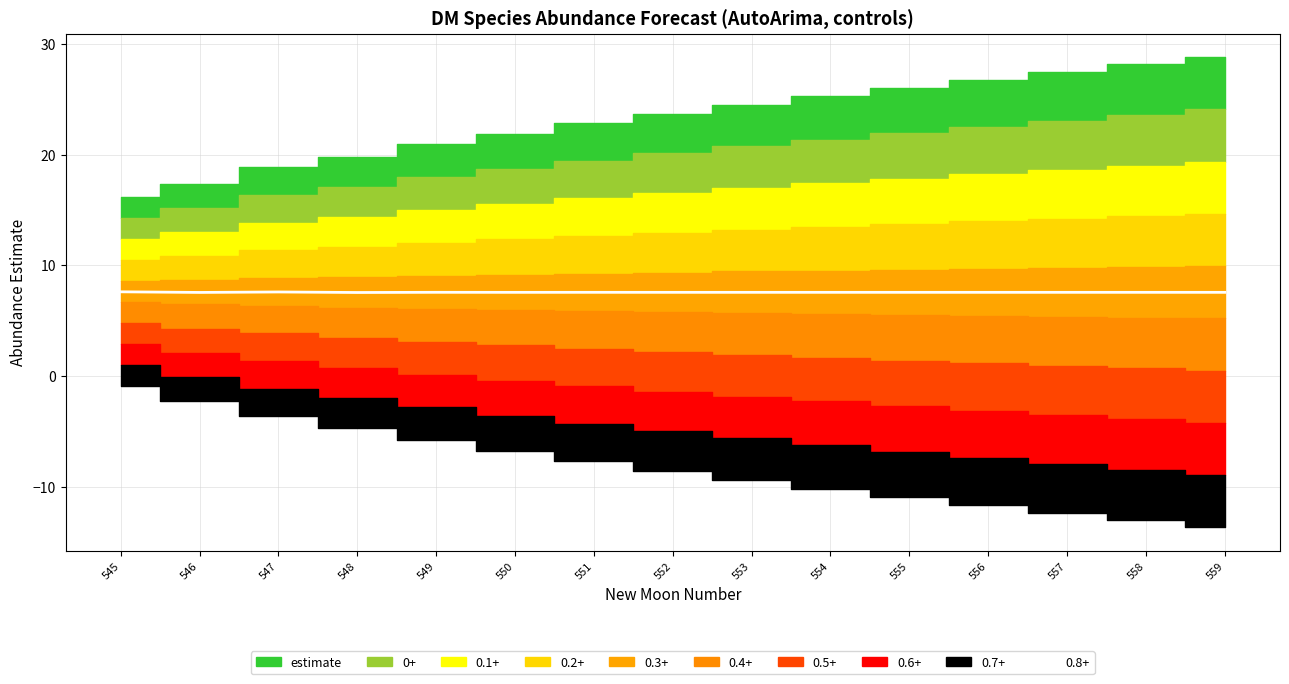

Does the chart display data point markers on the line(s)?

No